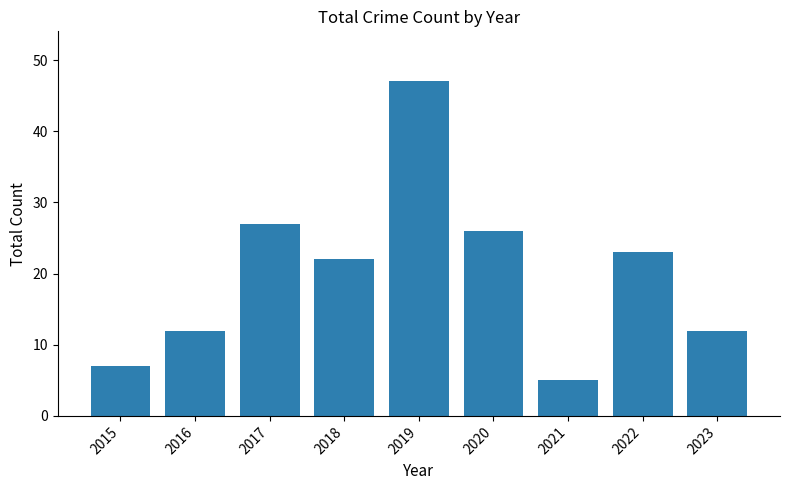

What is the greatest value displayed?

47